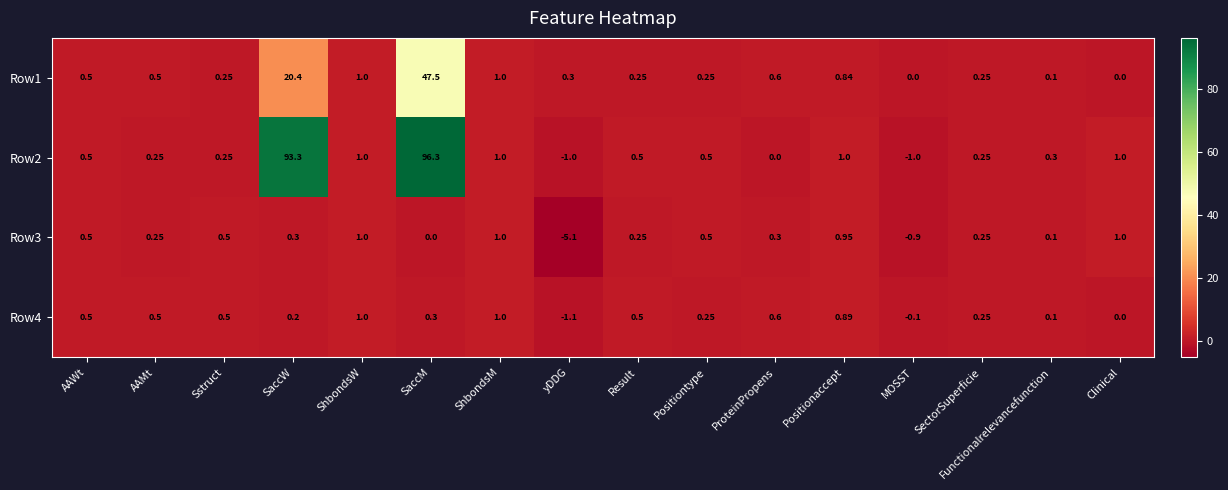

At which category is the sum across all series the highest?

SaccM